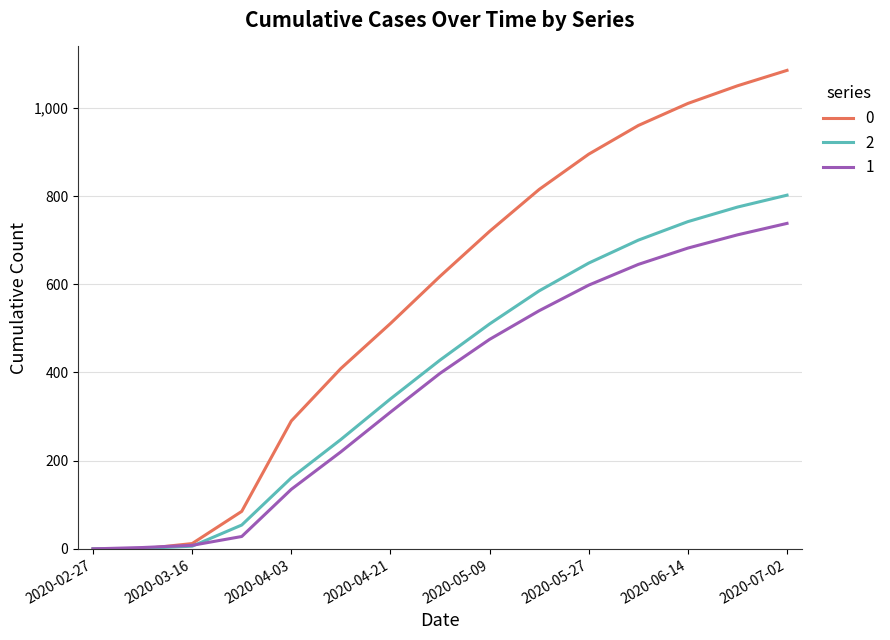

List the series in order of their peak value, highest first.

0, 2, 1